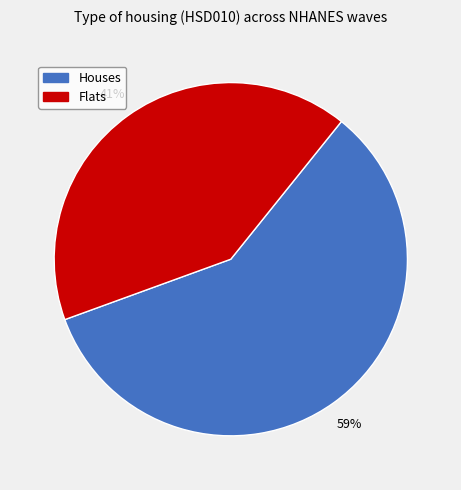

What is the largest slice in the pie chart?

Houses